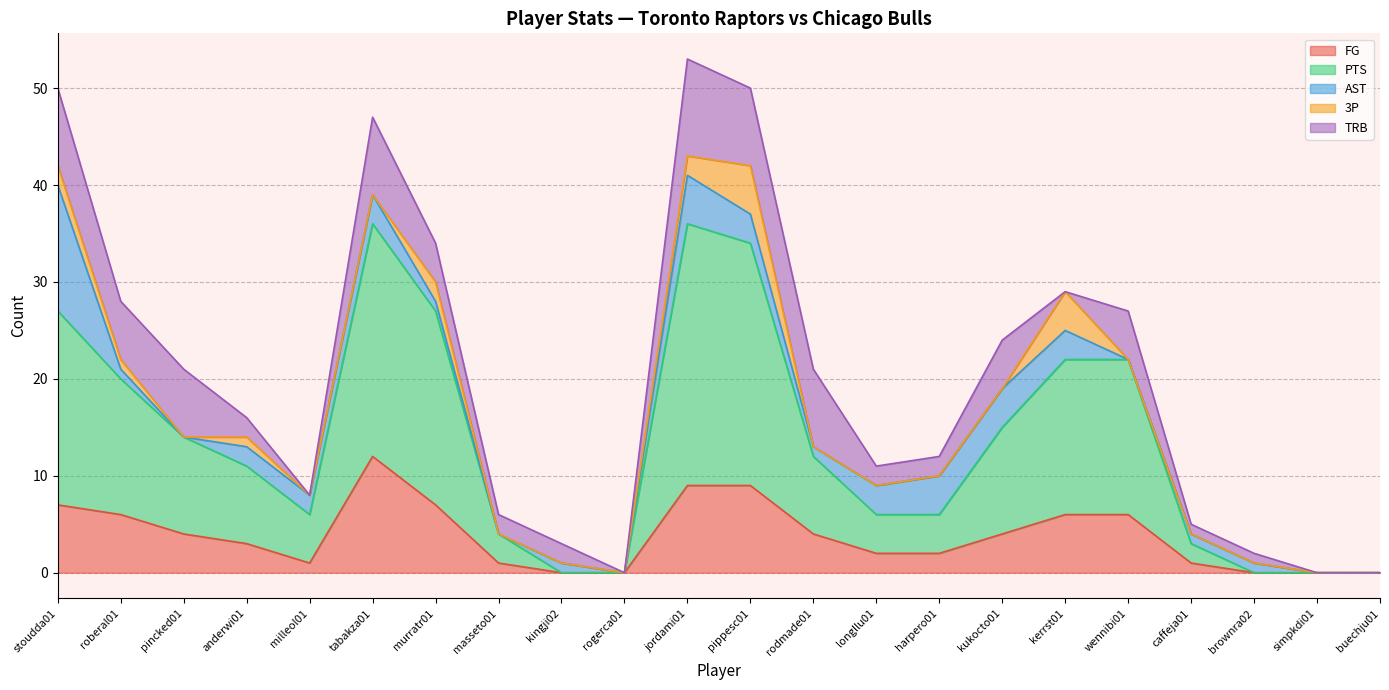

List the series in order of their peak value, lowest first.

3P, TRB, FG, AST, PTS